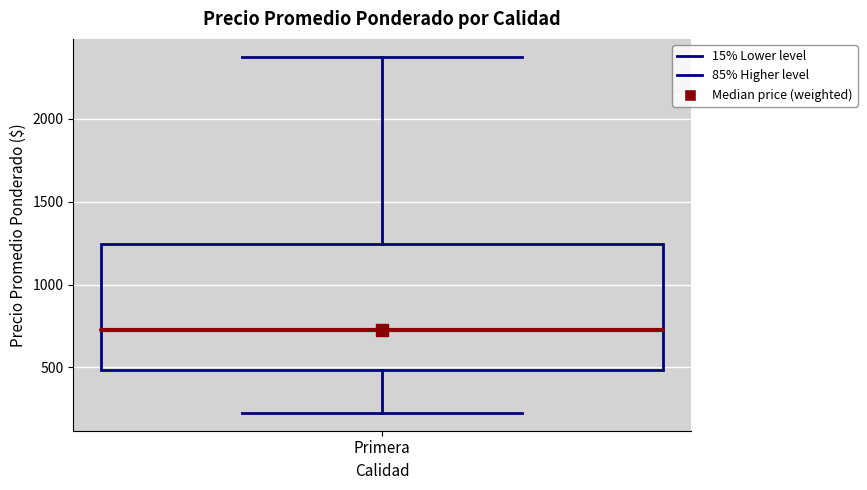

Transcribe this box plot: give where the median line is, the range the box spans, and where the two whiskers end, as read against the y-axis. The values are not printed on the chart, so give them approximately, as read against the axis.

median 750, box 500 to 1250, whiskers 250 to 2400